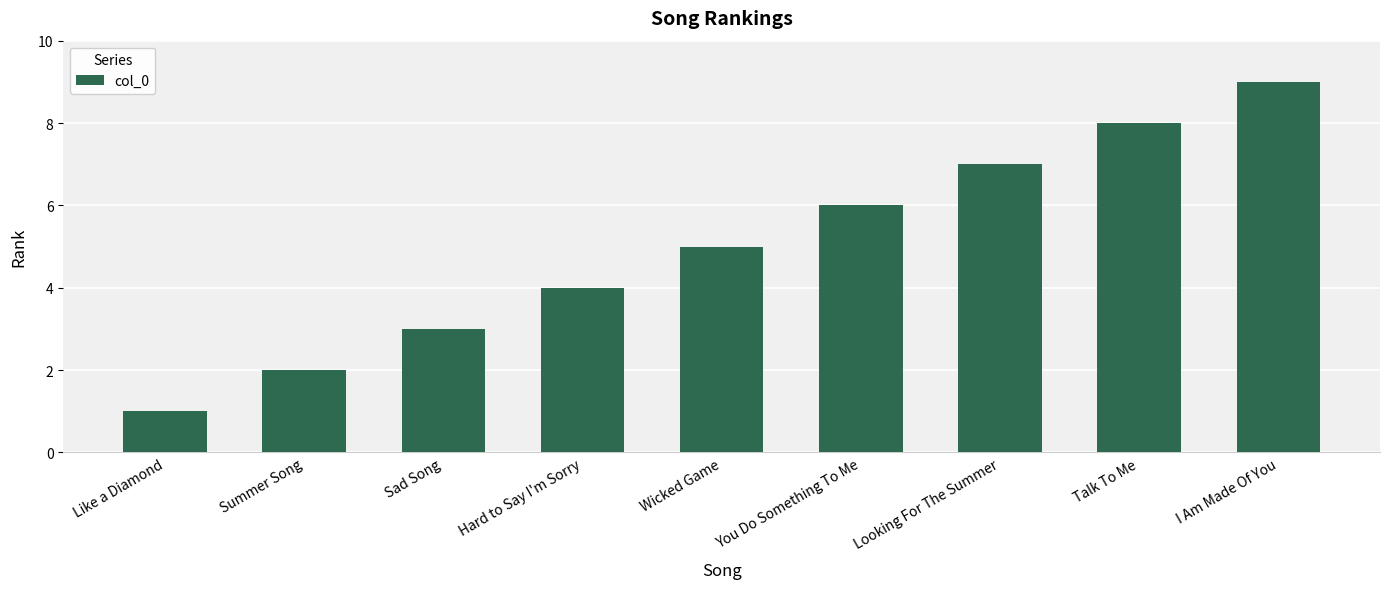

What is the label of the 8th bar from the right?

Summer Song